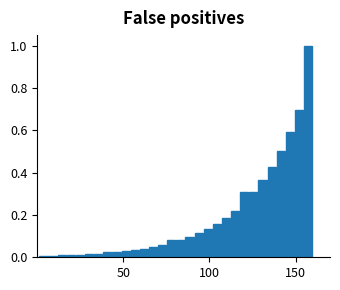

Around what value on the x-axis is the tallest bar? Give the approximate position of its centre, as read against the axis.

155